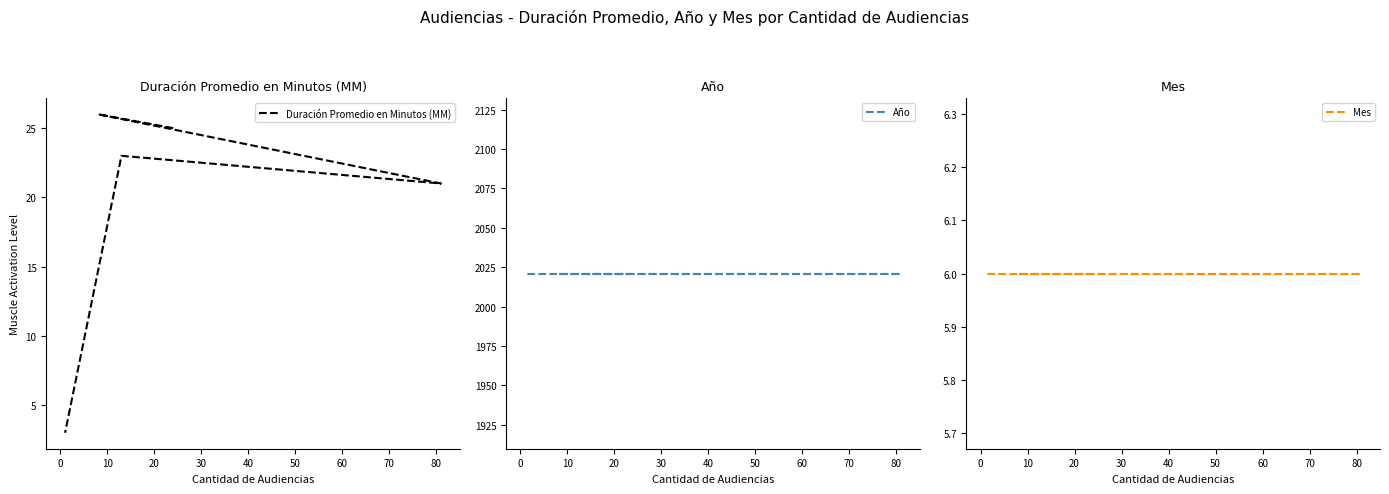

True or false: Año and Mes intersect in this chart.

False